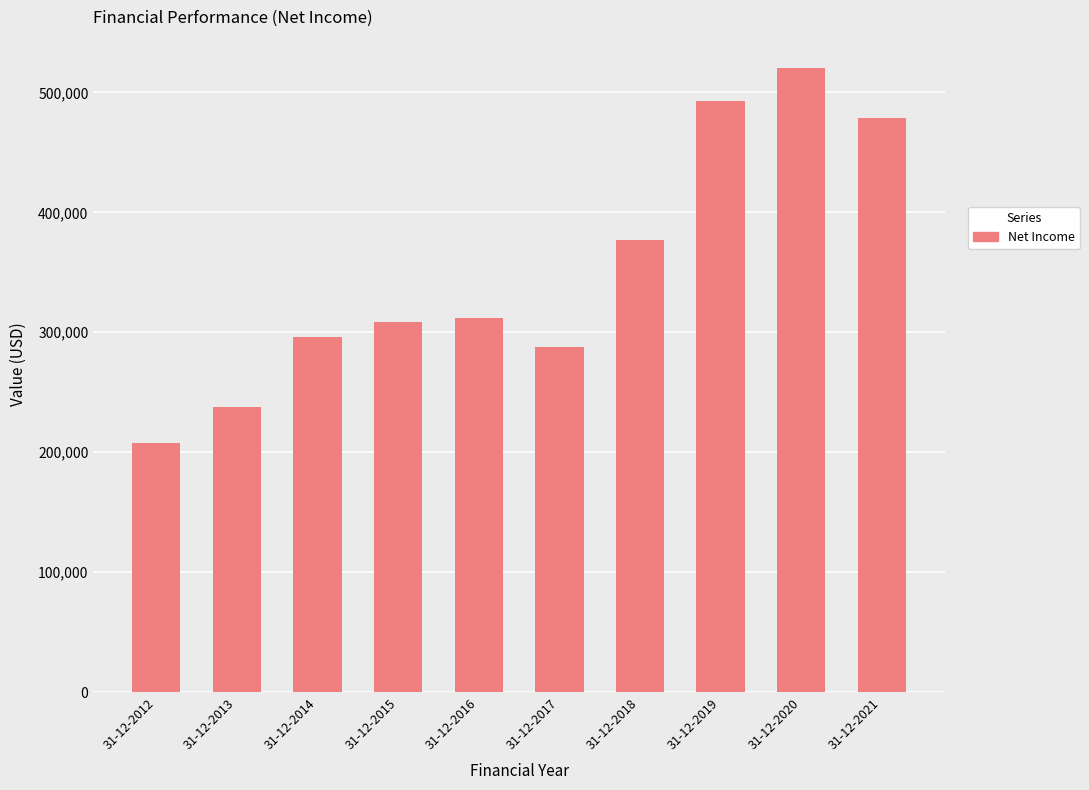

At which category does the chart reach its minimum across all series?

31-12-2012